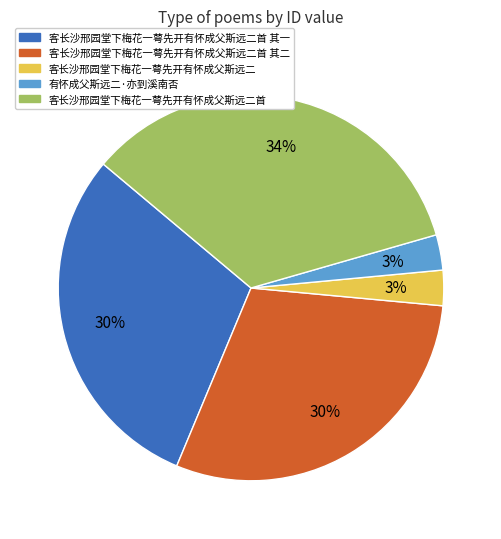

To the nearest percent, what is the difference between the largest and smallest slice percentages?

31%